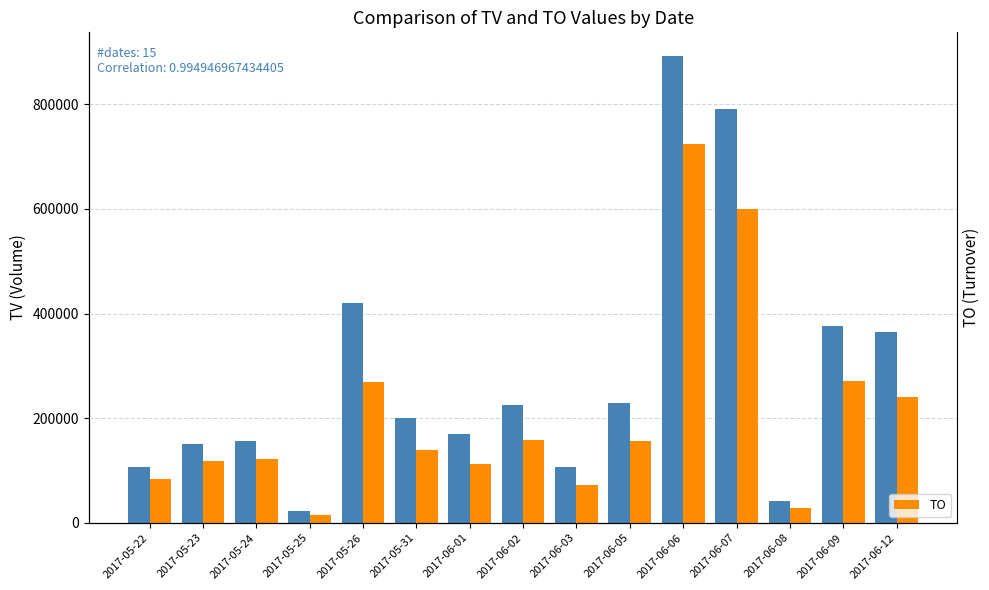

Which category has the lowest value across all series?

2017-05-25